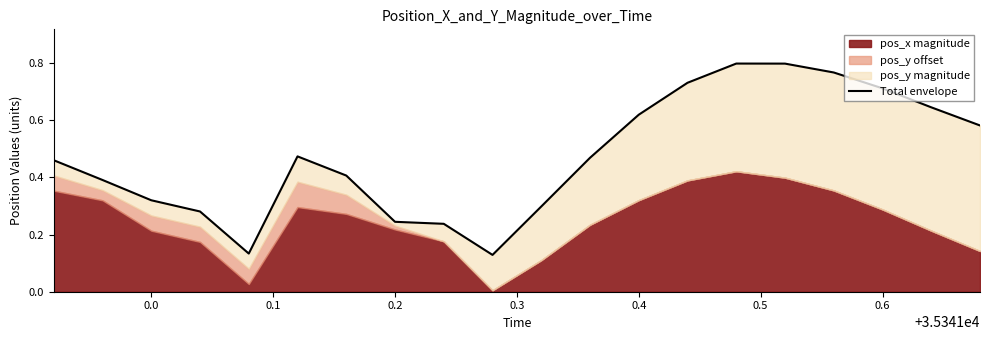

What is the greatest value displayed?

0.8